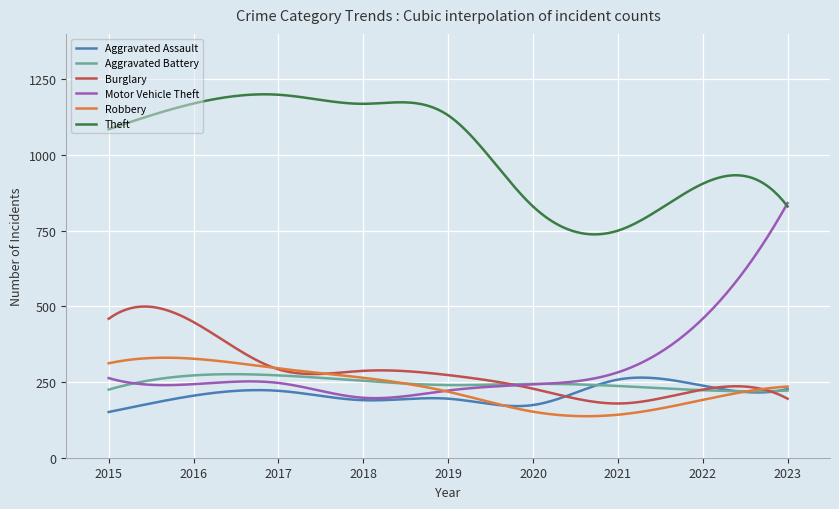

Which series has the largest total across all categories?

Theft